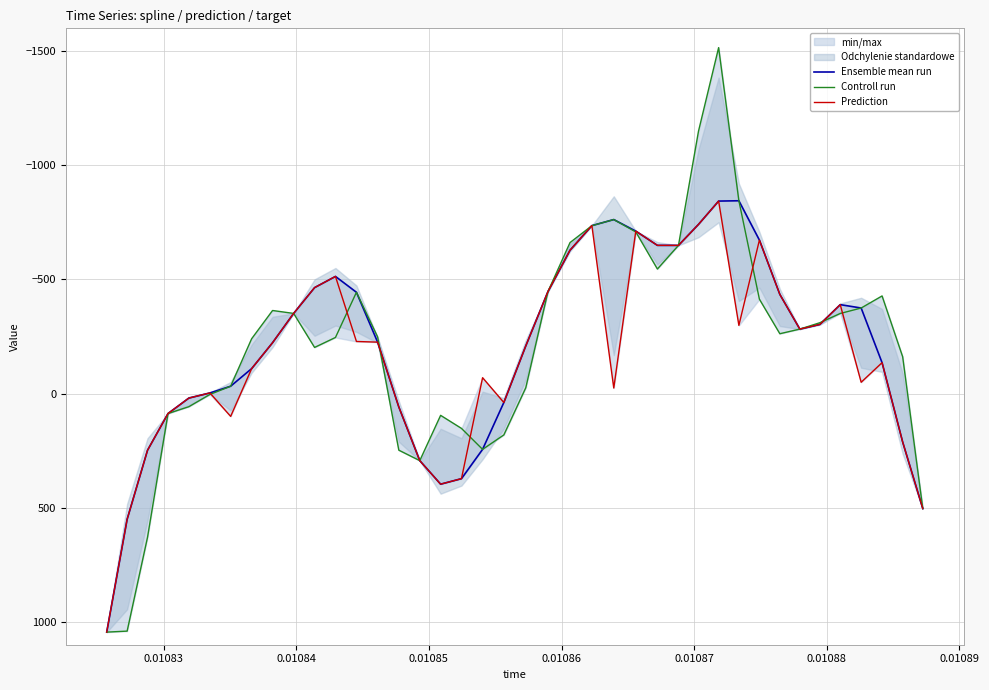

Does the chart display data point markers on the line(s)?

No